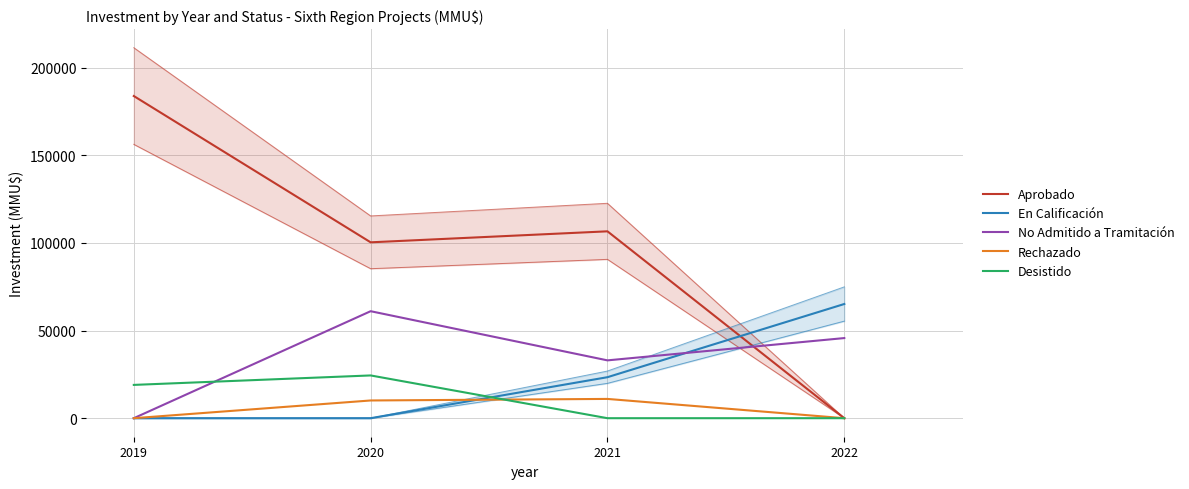

True or false: Rechazado and Aprobado cross at least once.

False